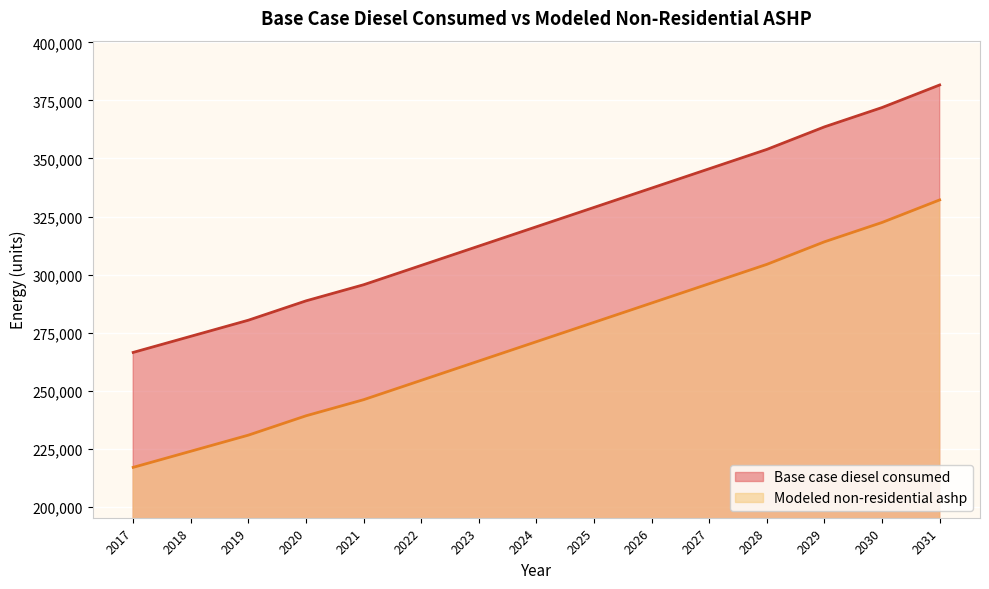

Reading right to left, list all the values displayed in this chart.

Base case diesel consumed: 2031=381649.9	2030=371936.1	2029=363610.1	2028=353896.3	2027=345570.3	2026=337244.2	2025=328918.2	2024=320592.1	2023=312266.0	2022=303940.0	2021=295613.9	2020=288675.5	2019=280349.5	2018=273411.1	2017=266472.7
Modeled non-residential ashp: 2031=332153.0	2030=322439.2	2029=314113.2	2028=304399.4	2027=296073.4	2026=287747.3	2025=279421.2	2024=271095.2	2023=262769.1	2022=254443.0	2021=246117.0	2020=239178.6	2019=230852.5	2018=223914.1	2017=216975.8